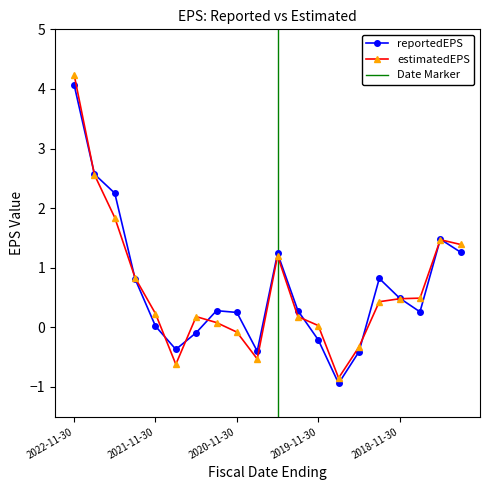

What is the change in value from 2020-08-31 to 2018-08-31?

+0.7